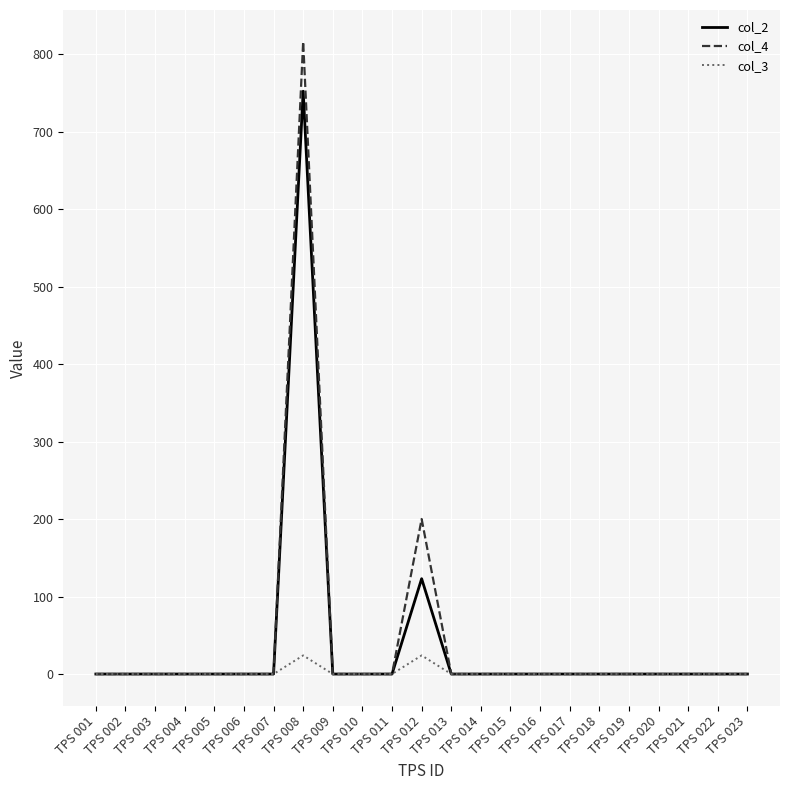

True or false: col_2 has a value of 345 at TPS 020.

False